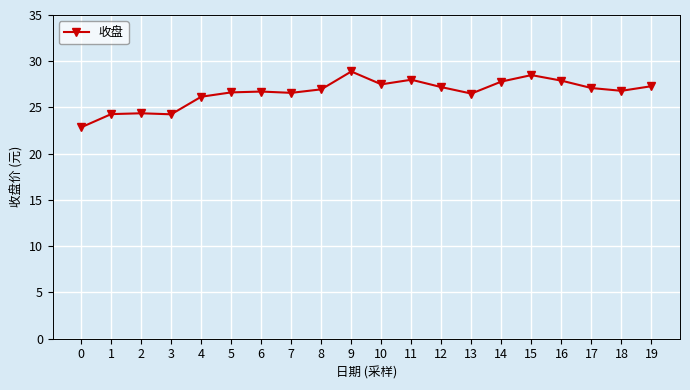

How many lines are shown in the chart?

1